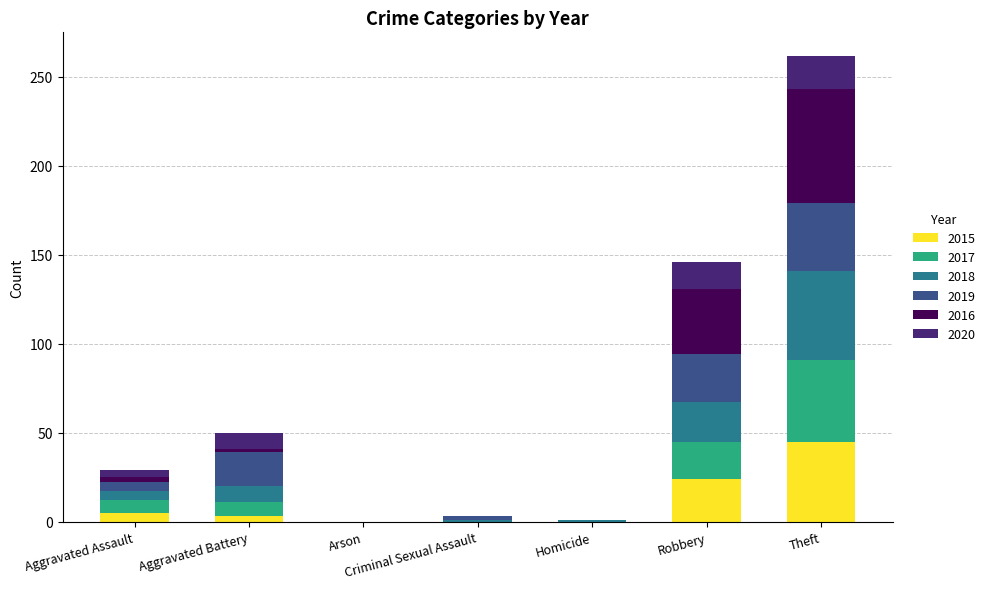

What is the highest value of the 2015 series?

45